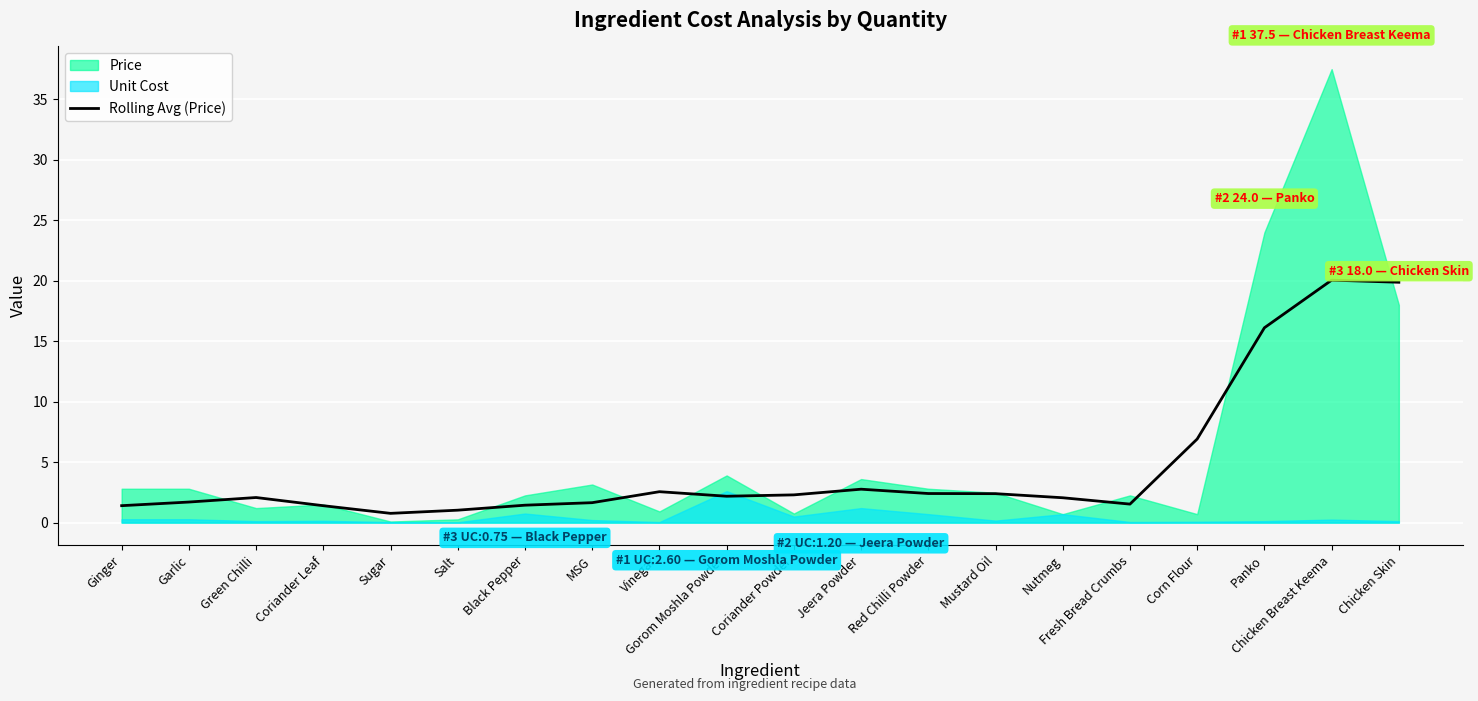

True or false: the data shows 2.4 at Mustard Oil.

True